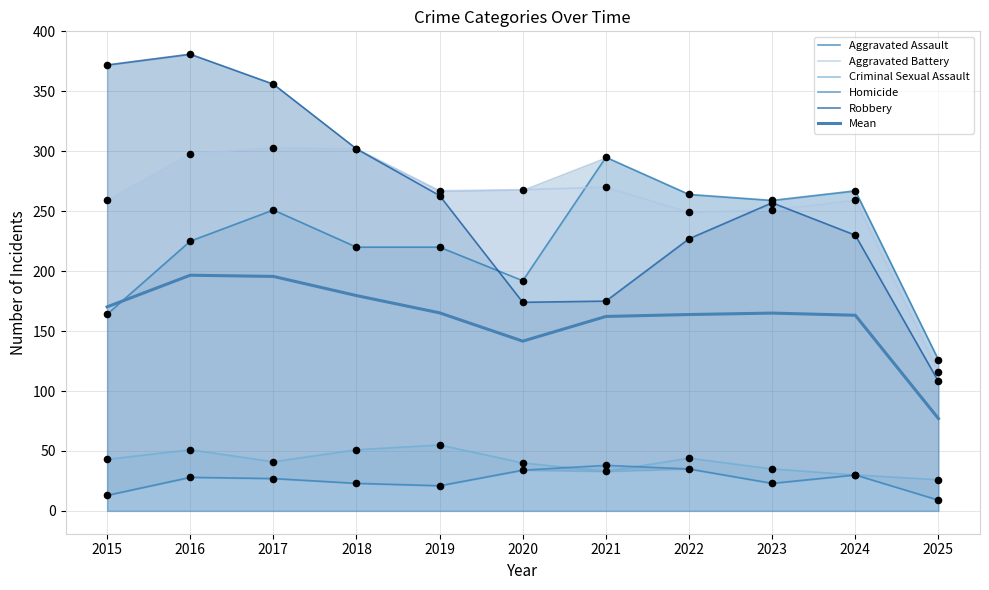

What are all the series names shown in the legend?

Aggravated Assault, Aggravated Battery, Criminal Sexual Assault, Homicide, Robbery, Mean